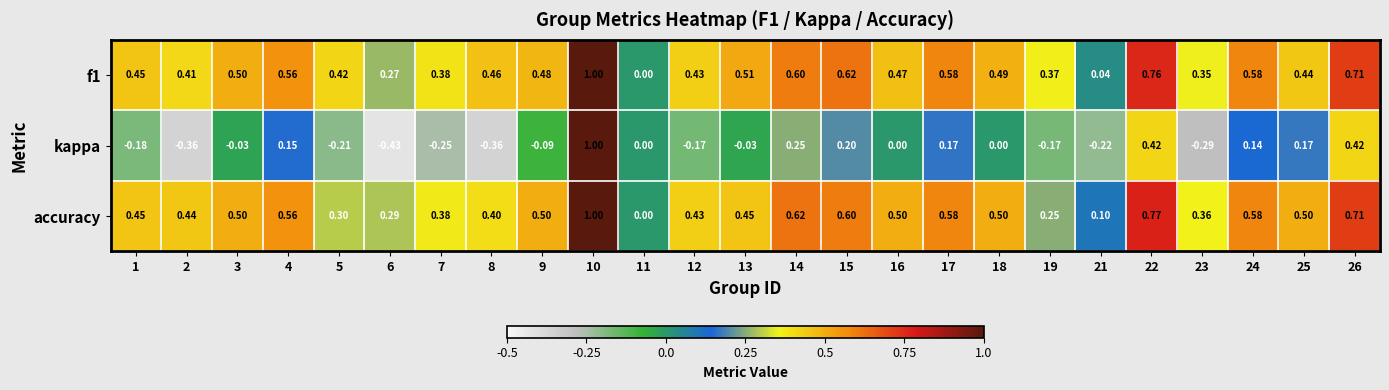

Between 5 and 7, which series saw the biggest shift?

accuracy